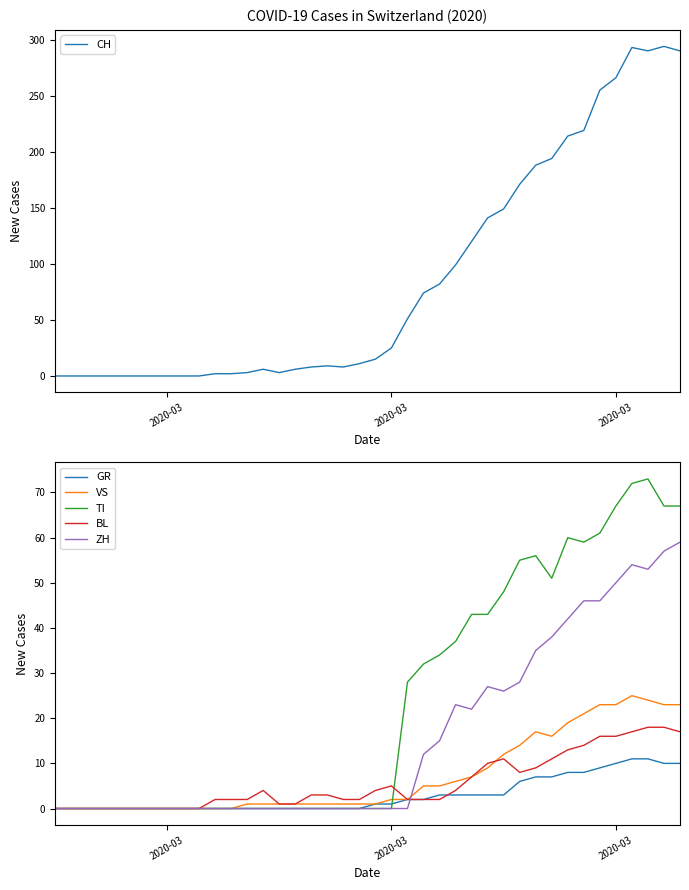

What is the difference between the maximum and second lowest values in the GR series?

11